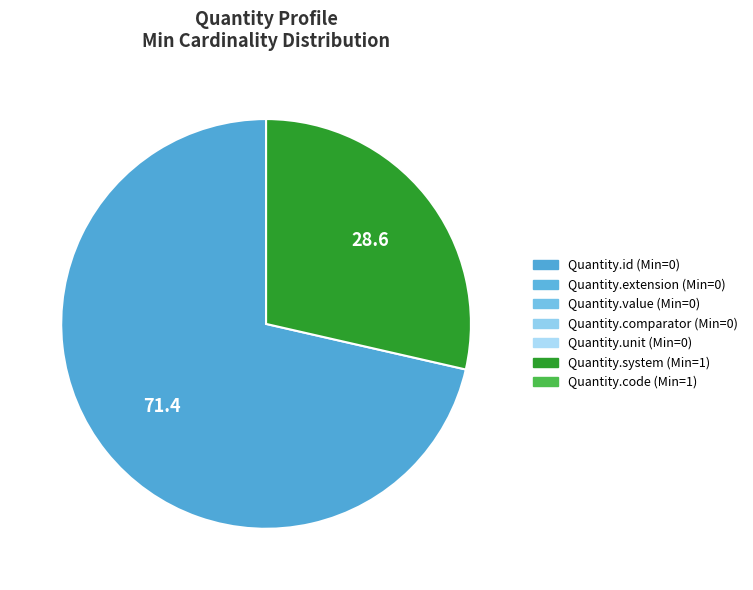

Is there a majority slice in this chart?

Yes